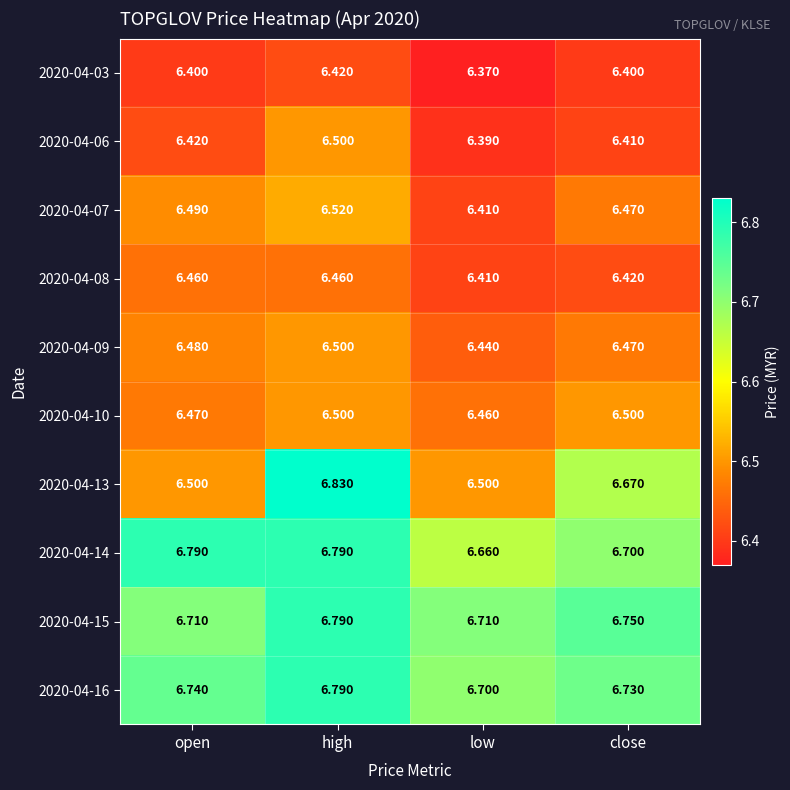

List the labels in order of 2020-04-07 value, largest first.

high, open, close, low